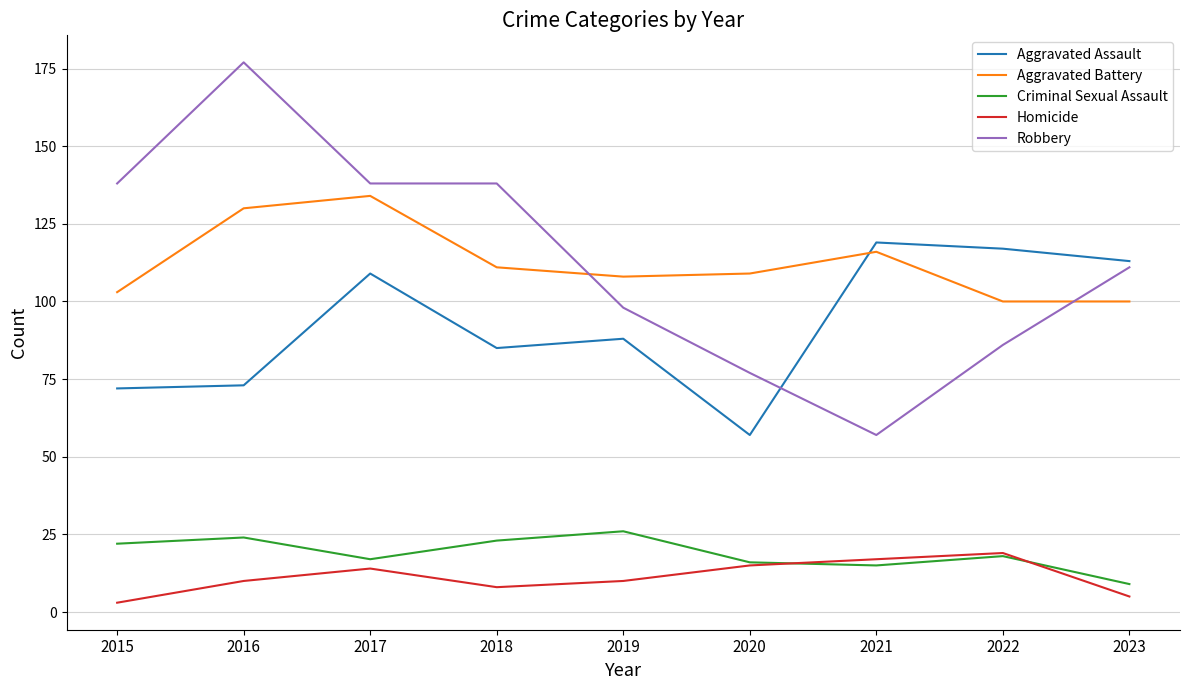

Is the value of Homicide at 2015 greater than the value of Aggravated Battery at 2017?

No